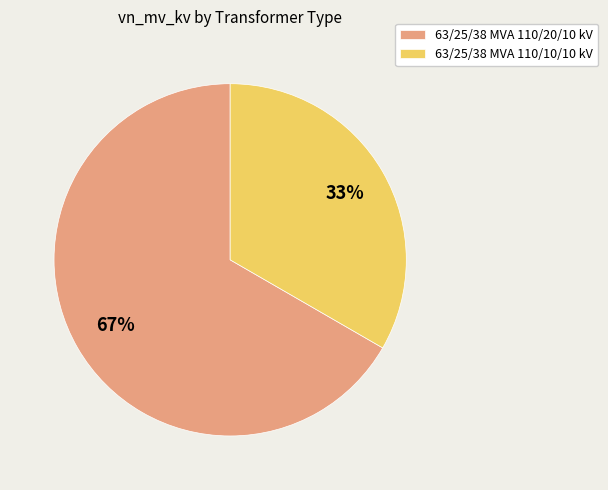

To the nearest percent, what portion does 63/25/38 MVA 110/10/10 kV represent?

33%